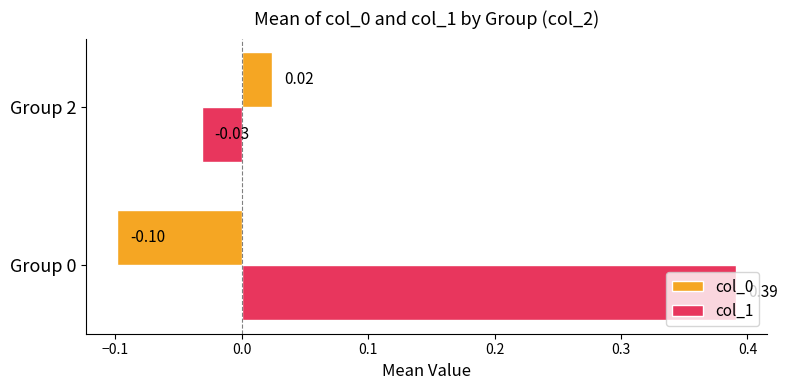

Which series changed the most between Group 0 and Group 2?

col_1